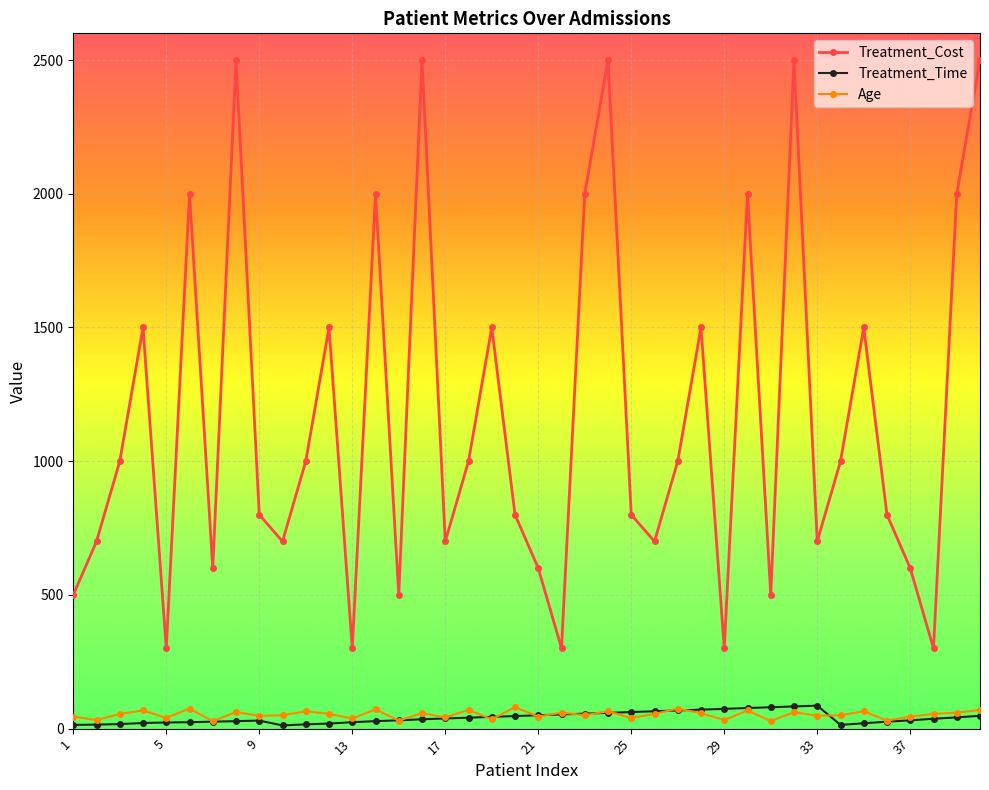

What is the difference between the second highest and second lowest values in the Treatment_Cost series?

2200